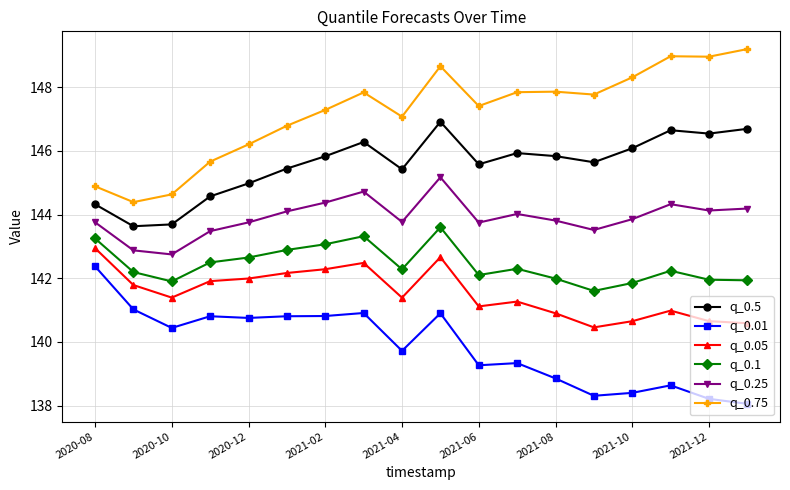

True or false: q_0.5 has more than 2 interior local peaks.

True